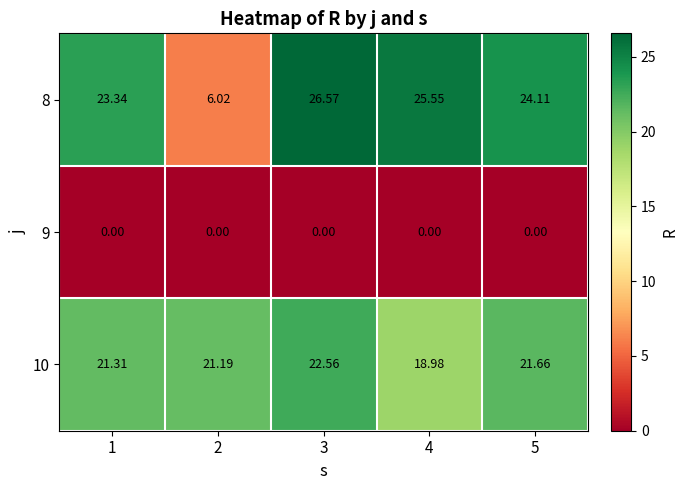

Is the value of 10 at 2 greater than the value of 9 at 3?

Yes